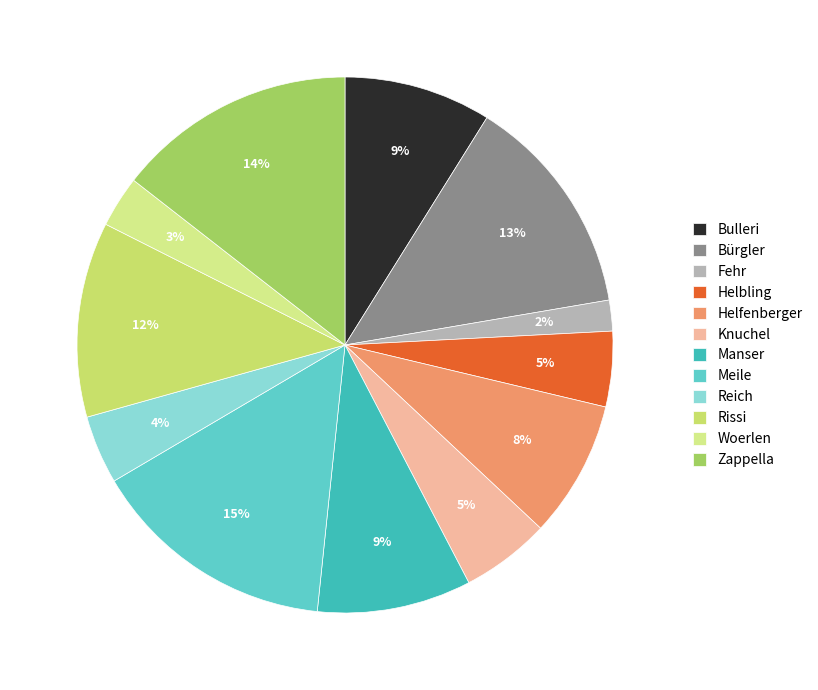

What is the largest slice in the pie chart?

Meile